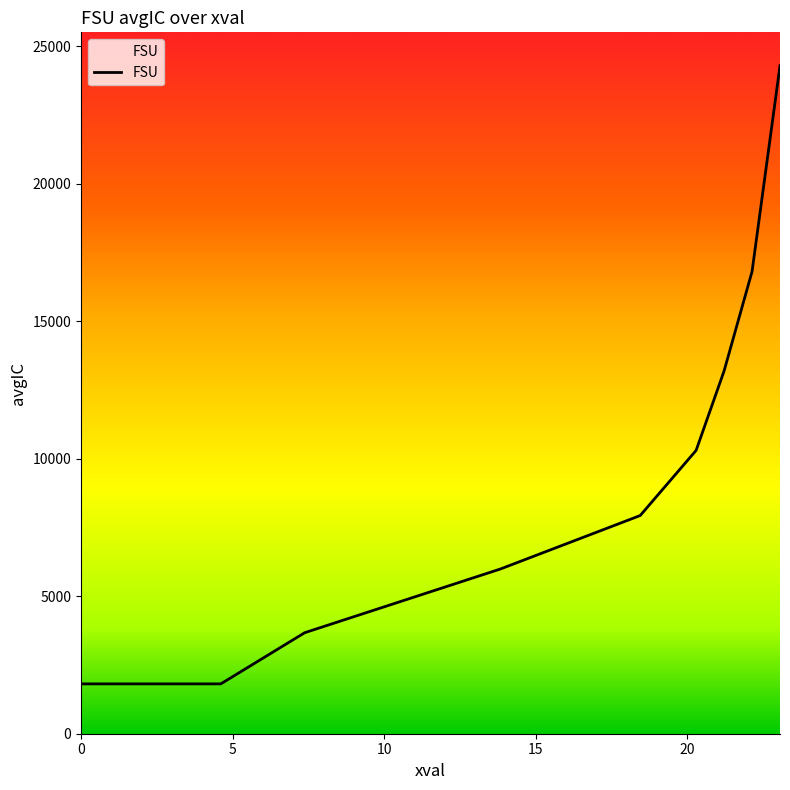

What is the difference between the maximum and minimum values?

22484.5